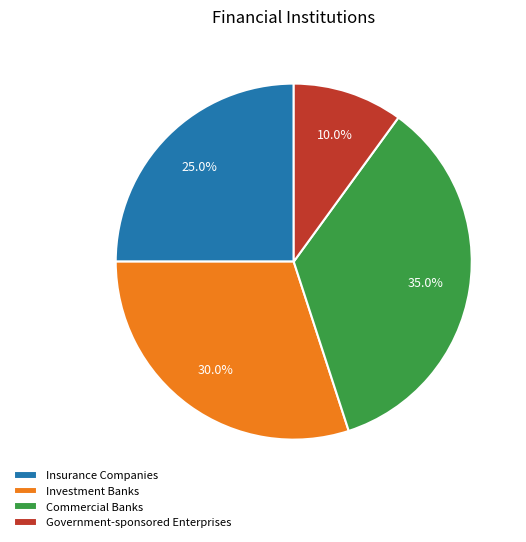

Is it true that Commercial Banks is 27% of the pie?

False